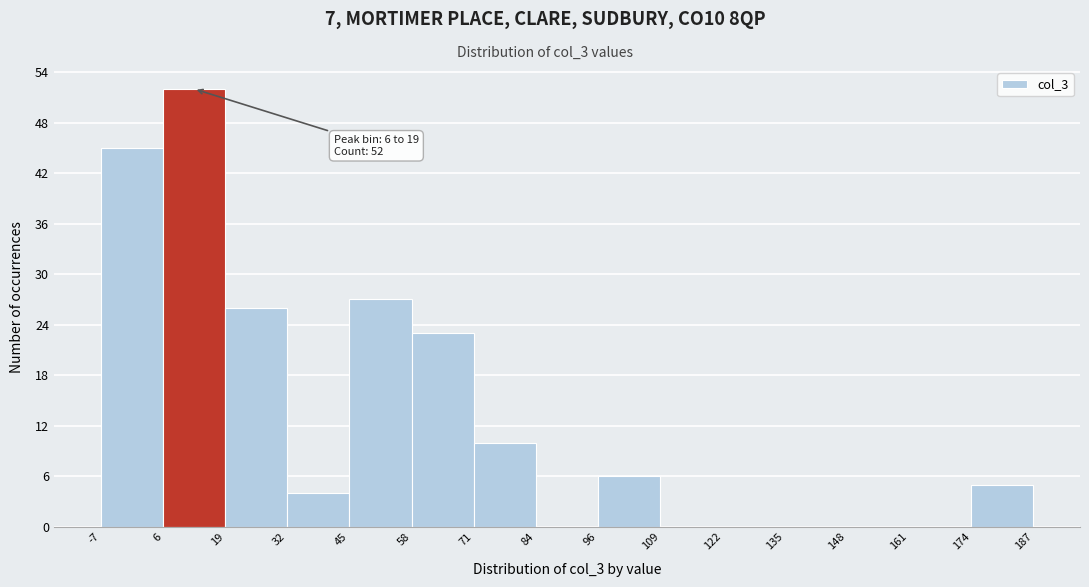

Which range on the x-axis has the tallest bar?

6 to 19